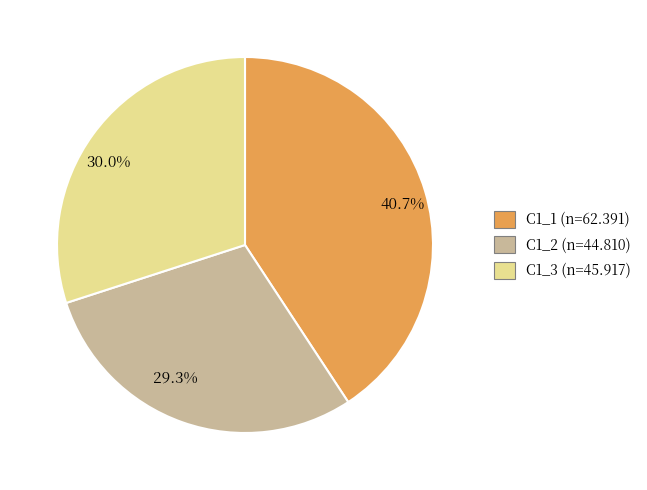

How many segments does this pie chart have?

3